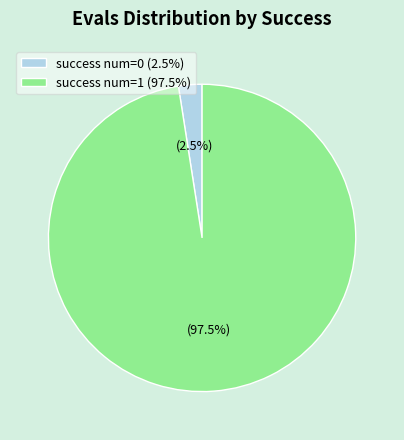

Is the sum of success num=1 and success num=0 greater than half?

Yes